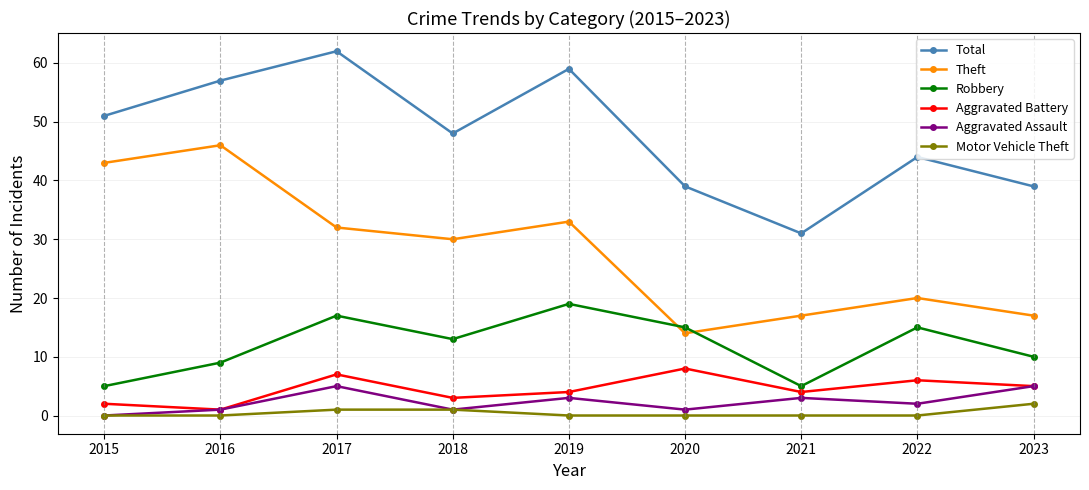

The Motor Vehicle Theft series shows 0 at 2015. True or false?

True